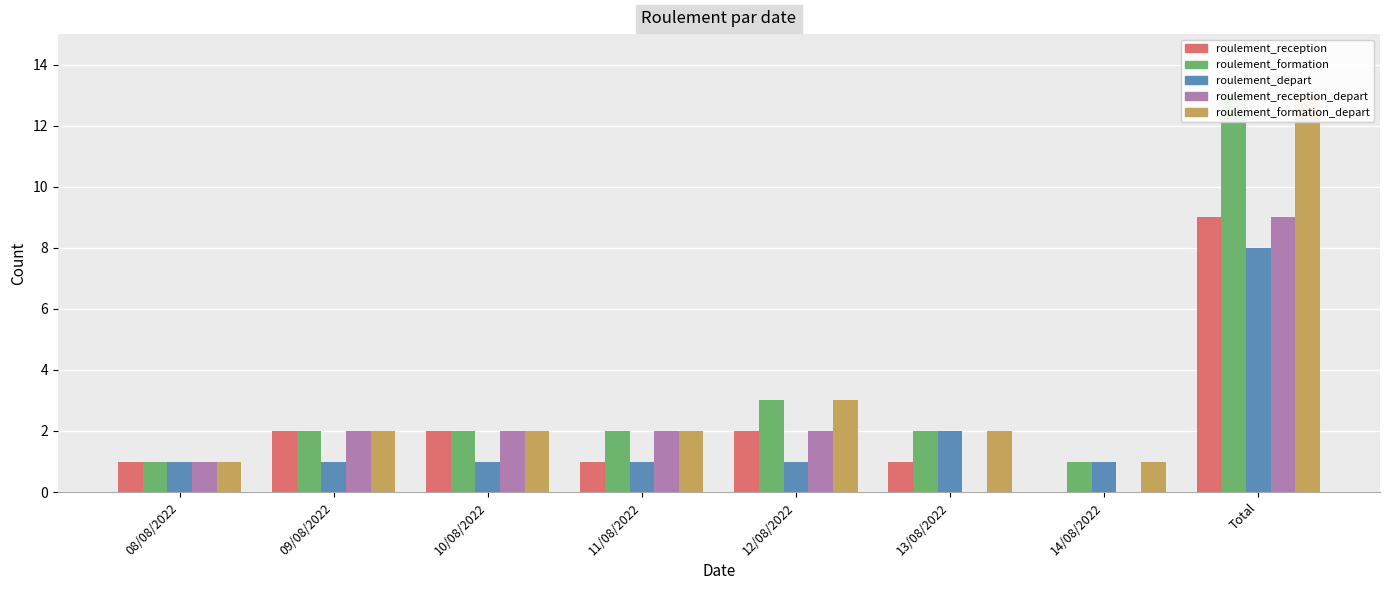

How many data points in roulement_formation are above 2?

2